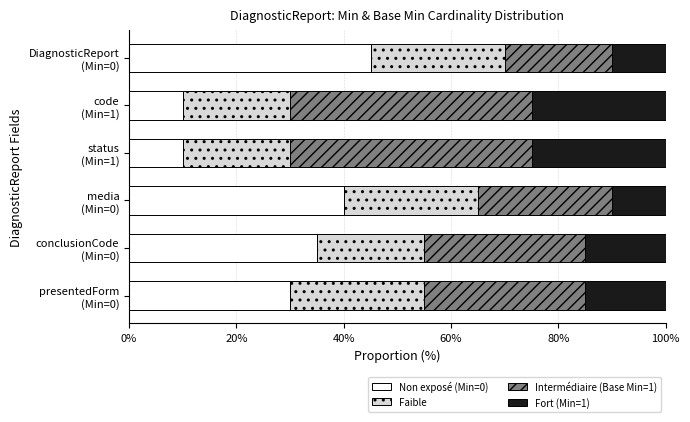

What is the minimum value for Non exposé (Min=0)?

10